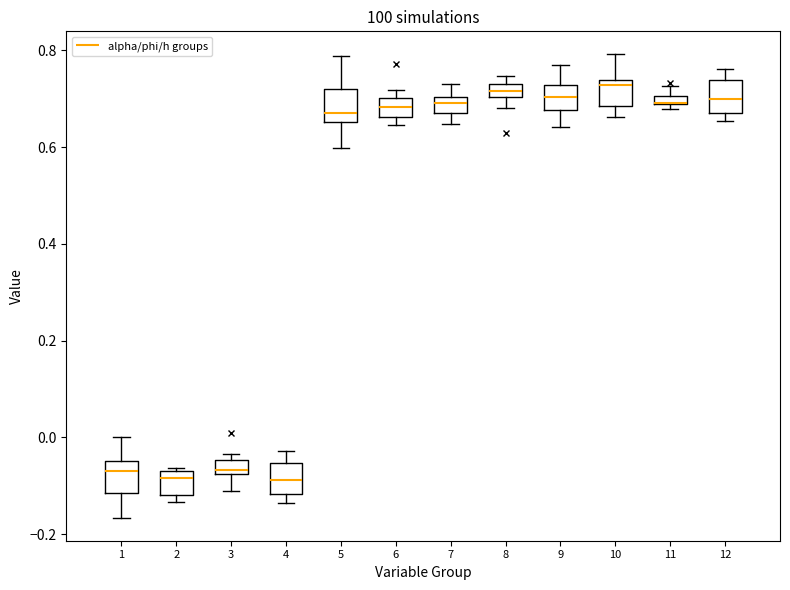

Where is the lower edge of the box at x = 3 on the y-axis? The values are not printed on the chart, so give them approximately, as read against the axis.

-0.08